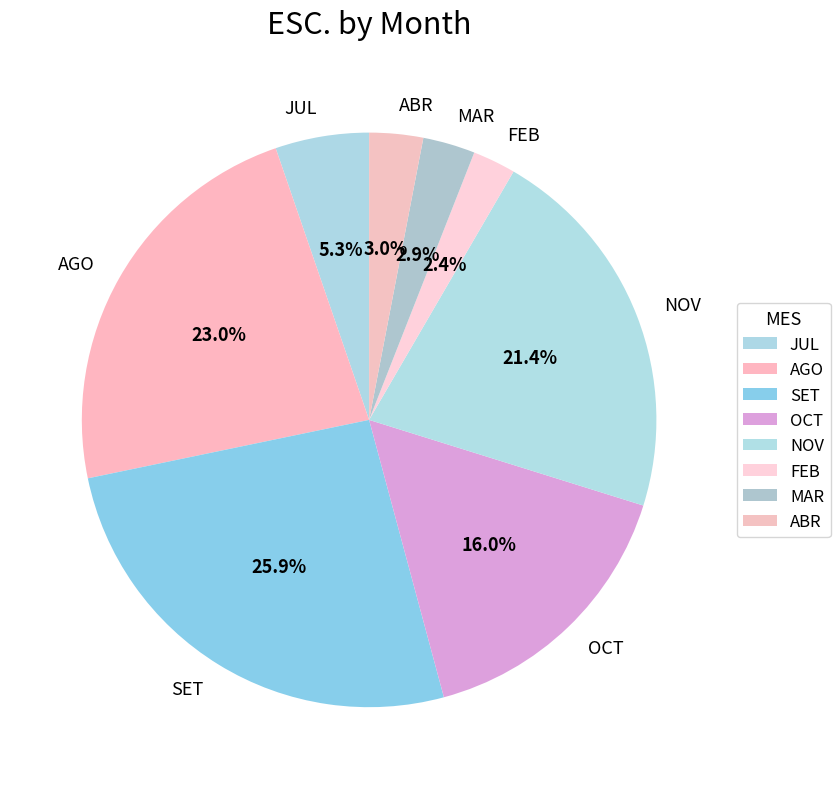

Does any single category account for the majority?

No